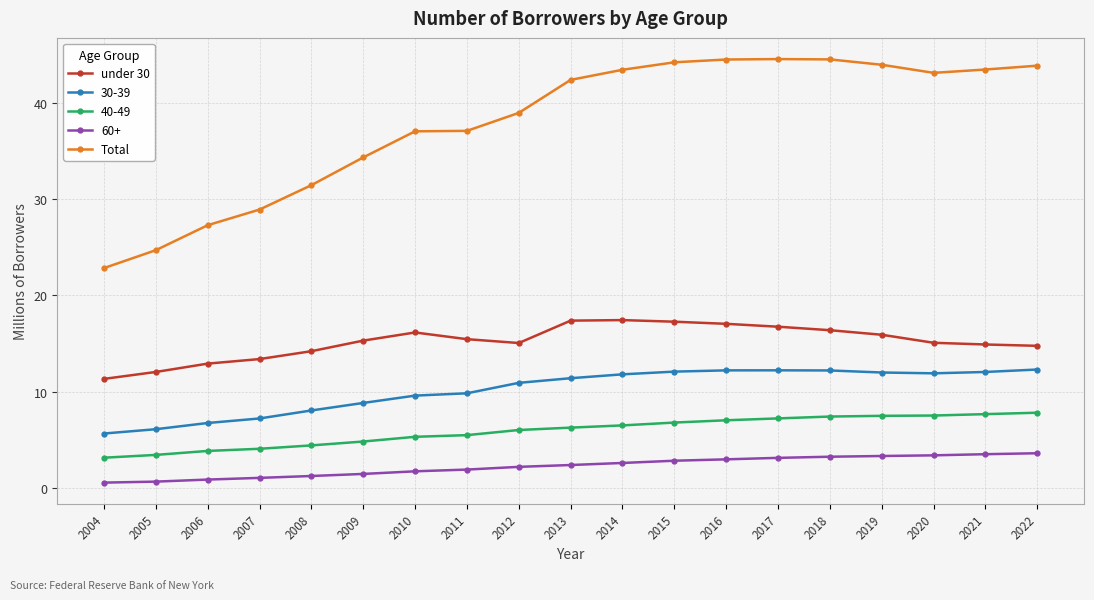

What is the value of the Total point at the 8th from the left?

37.1